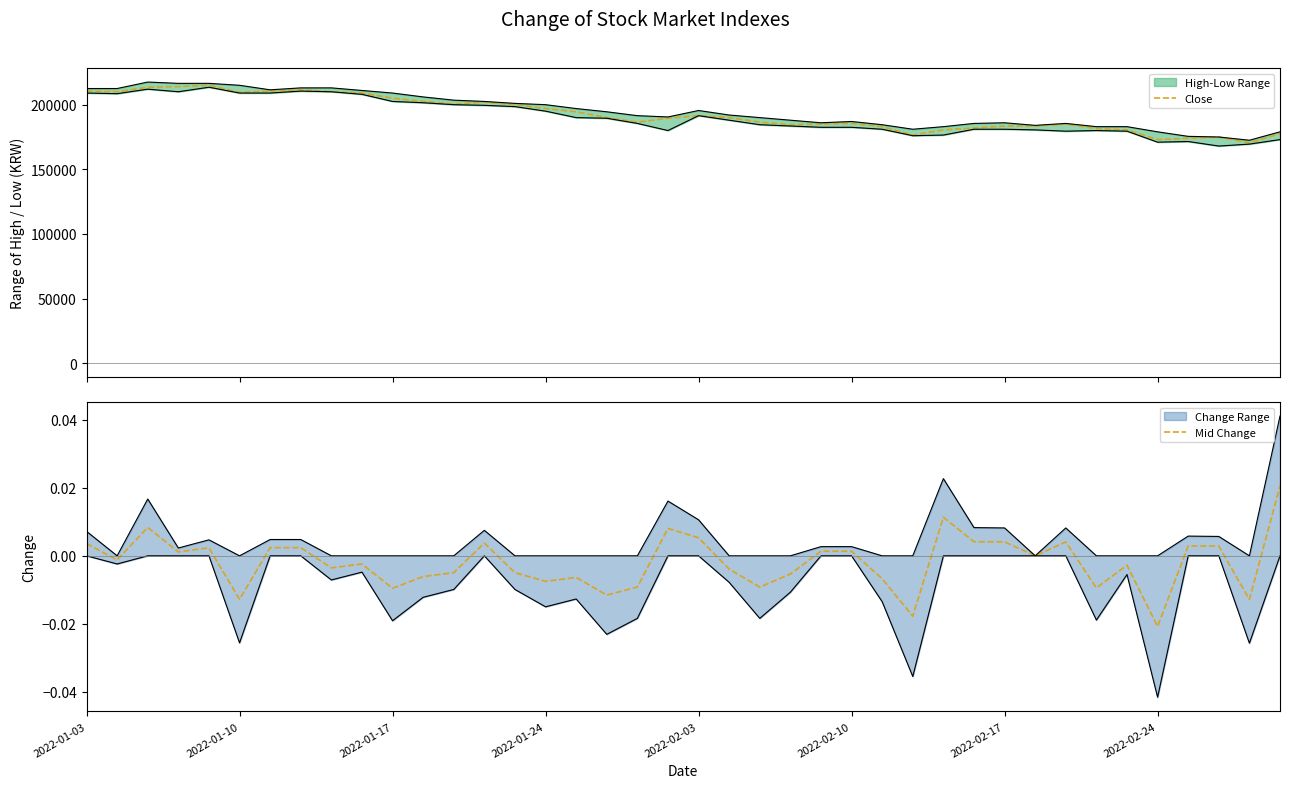

True or false: Mid Change and Close intersect in this chart.

False